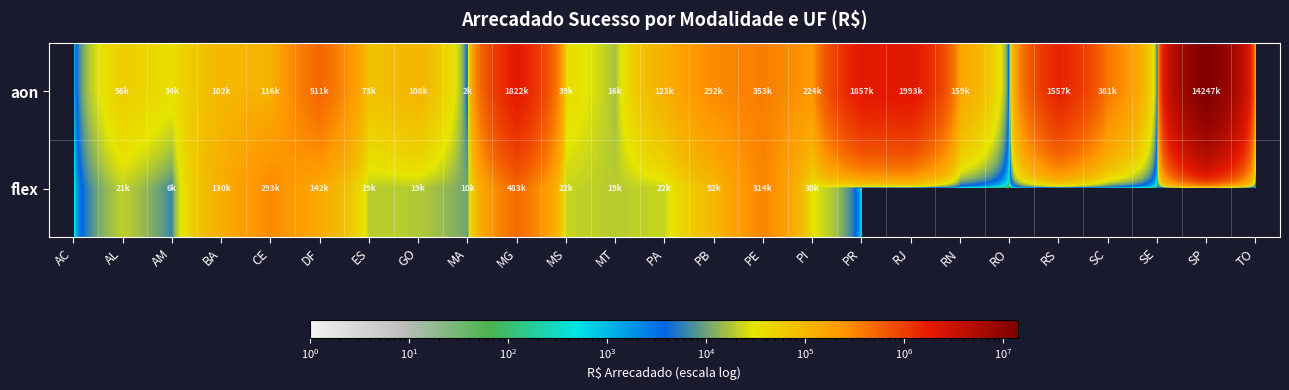

Reading left to right, extract all data points from this chart.

aon: AC=0.0	AL=55859.3	AM=34236.0	BA=102481.8	CE=115503.5	DF=511121.6	ES=72846.6	GO=107858.0	MA=1953.0	MG=1822099.4	MS=38756.0	MT=16235.6	PA=122971.4	PB=291702.9	PE=352743.1	PI=223945.3	PR=1856539.8	RJ=1992588.1	RN=159498.1	RO=0.0	RS=1556583.9	SC=380975.1	SE=0.0	SP=14246781.4	TO=0.0
flex: AC=0.0	AL=20618.5	AM=5966.6	BA=130434.4	CE=292839.6	DF=141740.8	ES=19243.0	GO=18754.5	MA=10257.7	MG=482605.5	MS=21988.6	MT=19225.1	PA=22468.7	PB=92455.0	PE=313526.5	PI=29669.5	PR=0.0	RJ=0.0	RN=0.0	RO=0.0	RS=0.0	SC=0.0	SE=0.0	SP=0.0	TO=0.0